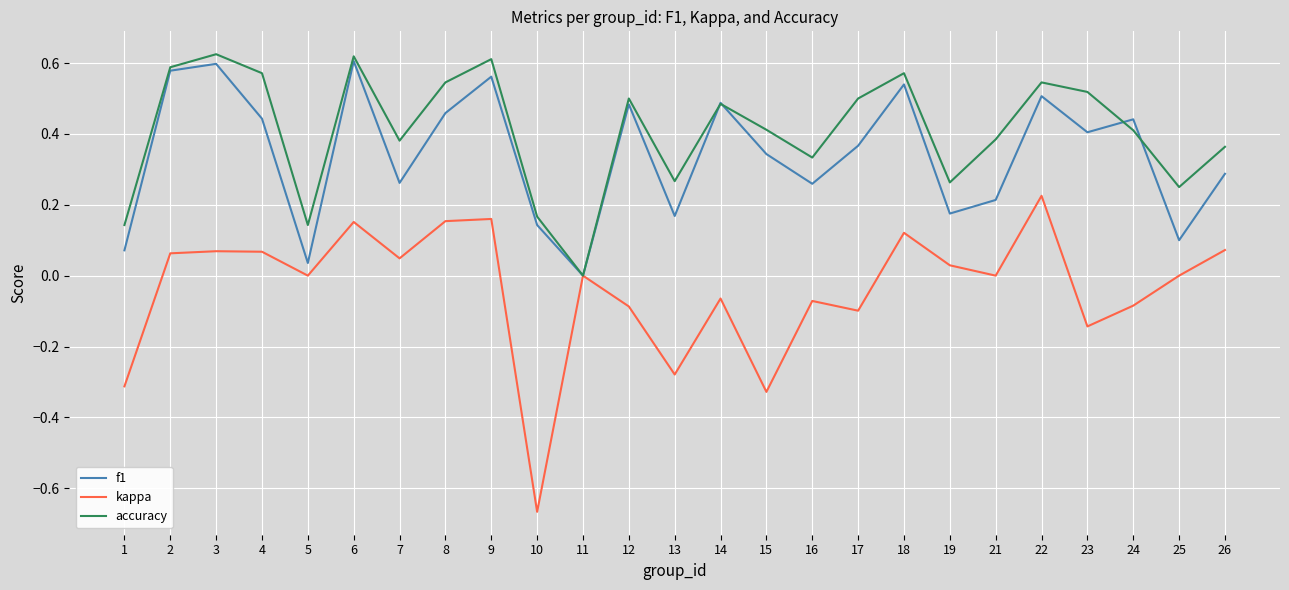

Which series has the largest range (max minus min)?

kappa